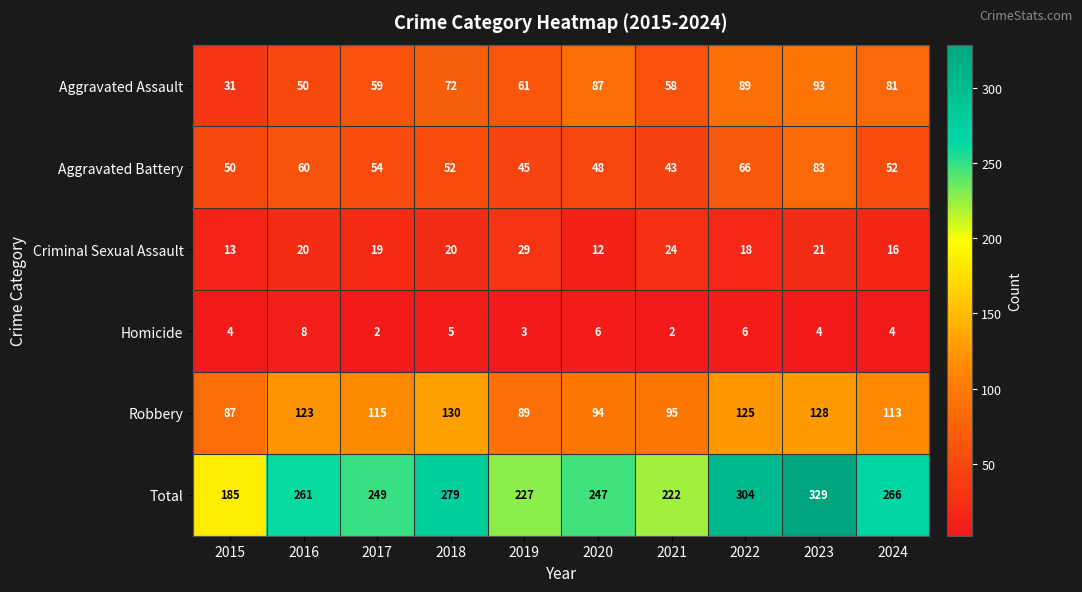

Which series has the largest range (max minus min)?

Total